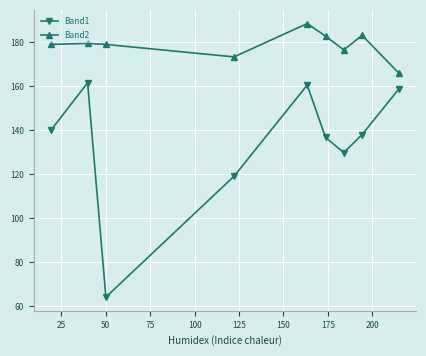

What is the difference between the maximum and minimum values in the Band1 series?

97.5